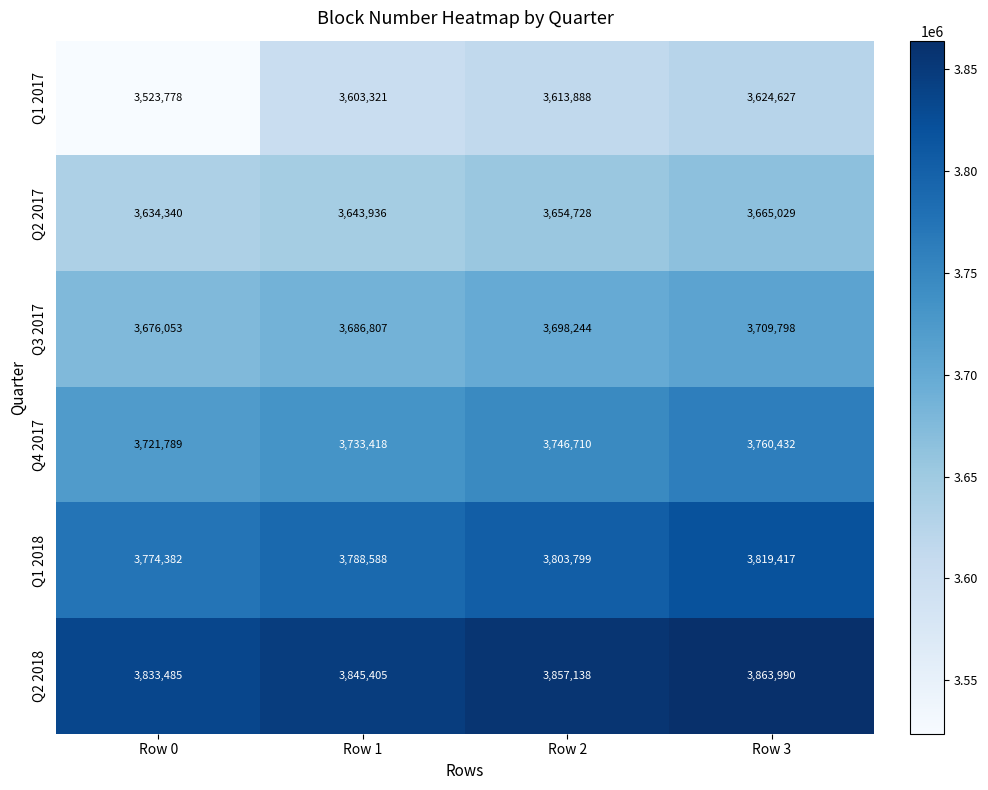

What is the spread (max minus min) of values at Row 3?

239363